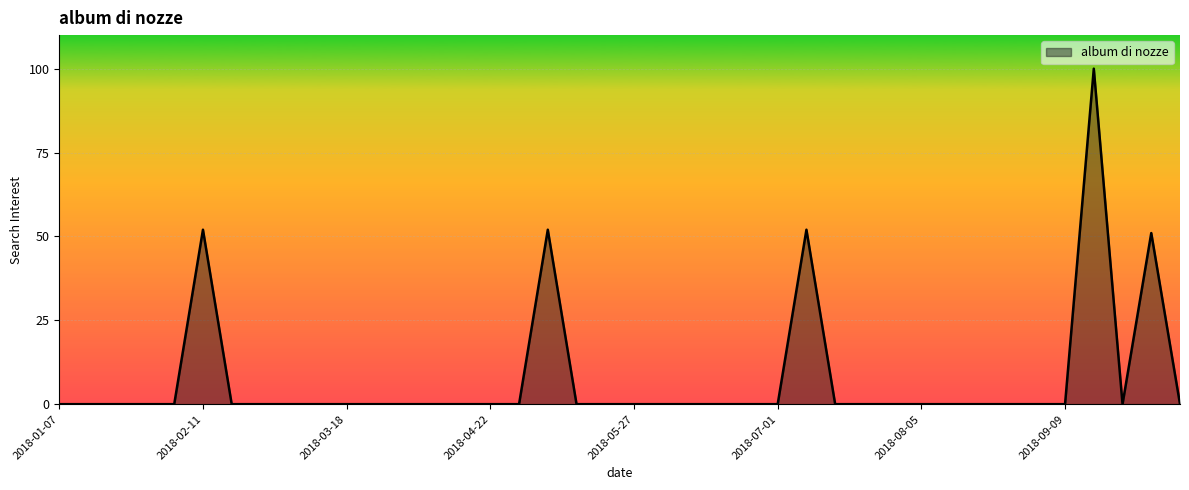

What is the maximum value shown in the chart?

100